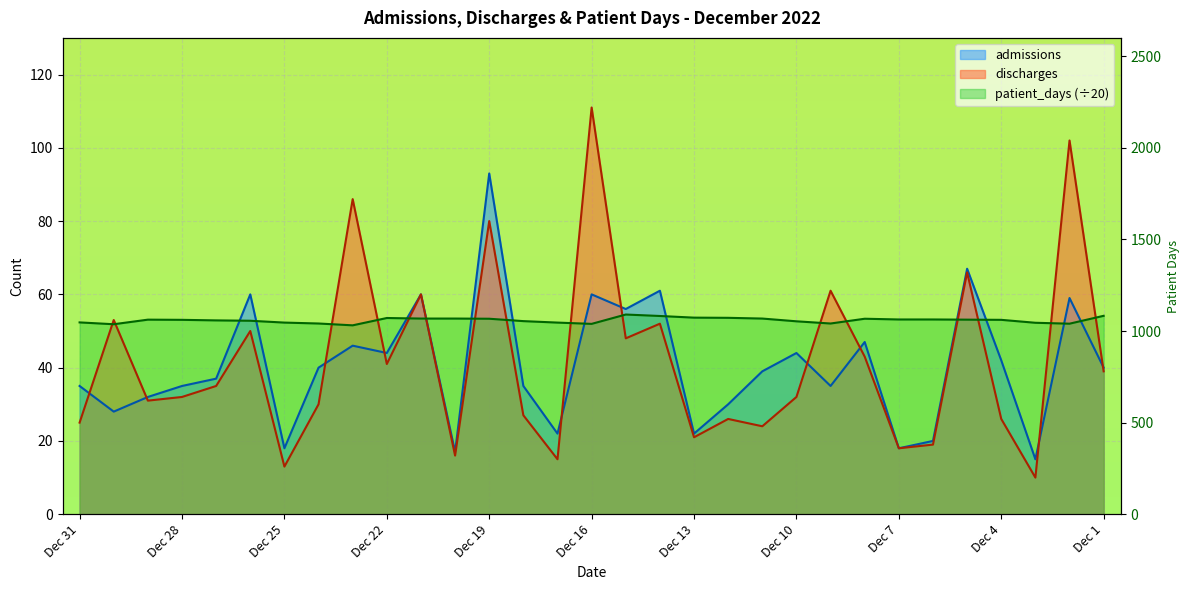

List the series in order of their peak value, lowest first.

patient_days, admissions, discharges